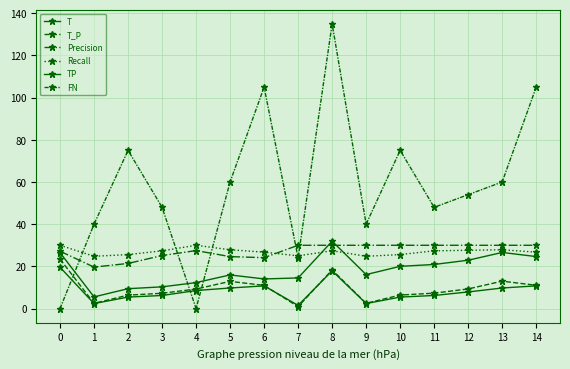

Does the chart have visible grid lines?

Yes